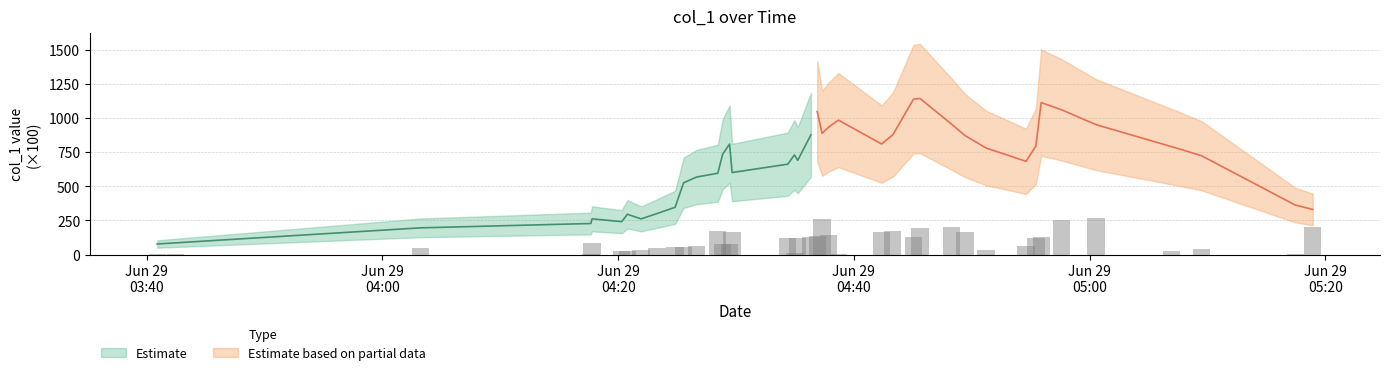

Does the chart contain stacked bars?

No